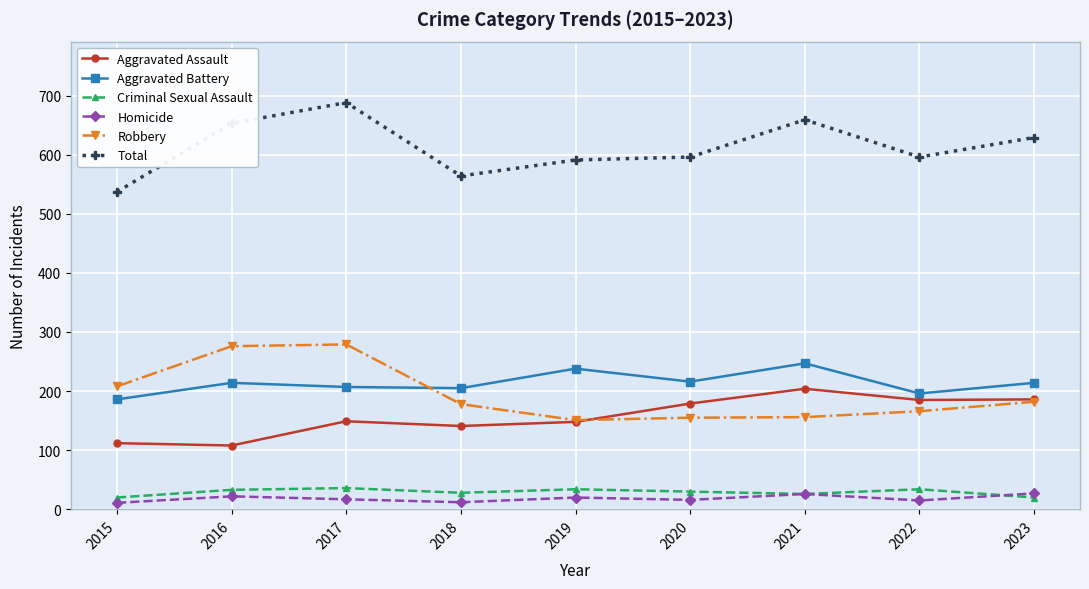

What is the difference between the Aggravated Assault values at 2020 and 2016?

71